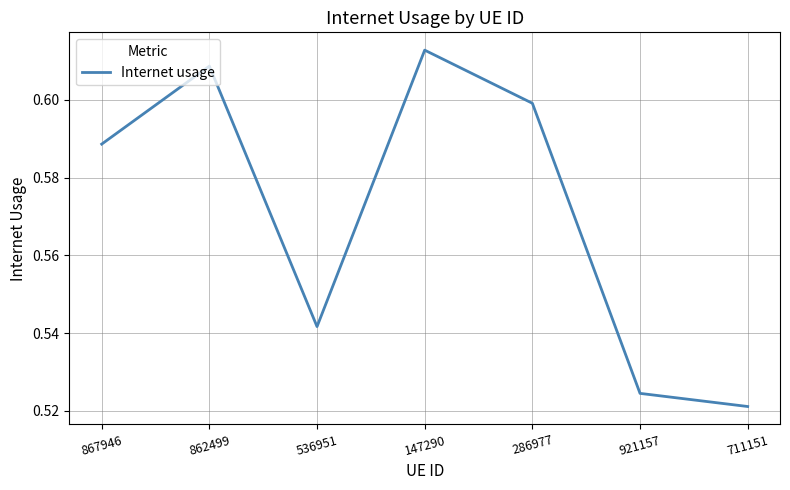

Rank the categories by value from lowest to highest.

711151, 921157, 536951, 867946, 286977, 862499, 147290